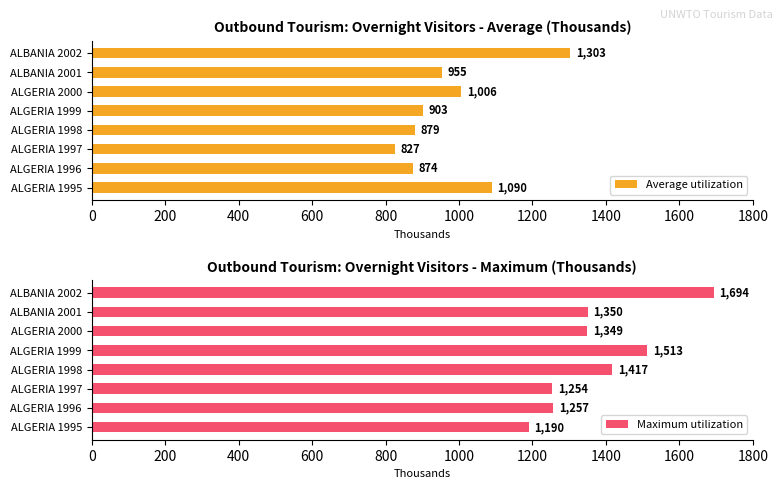

Which category has the highest value in the Average utilization series?

ALBANIA 2002